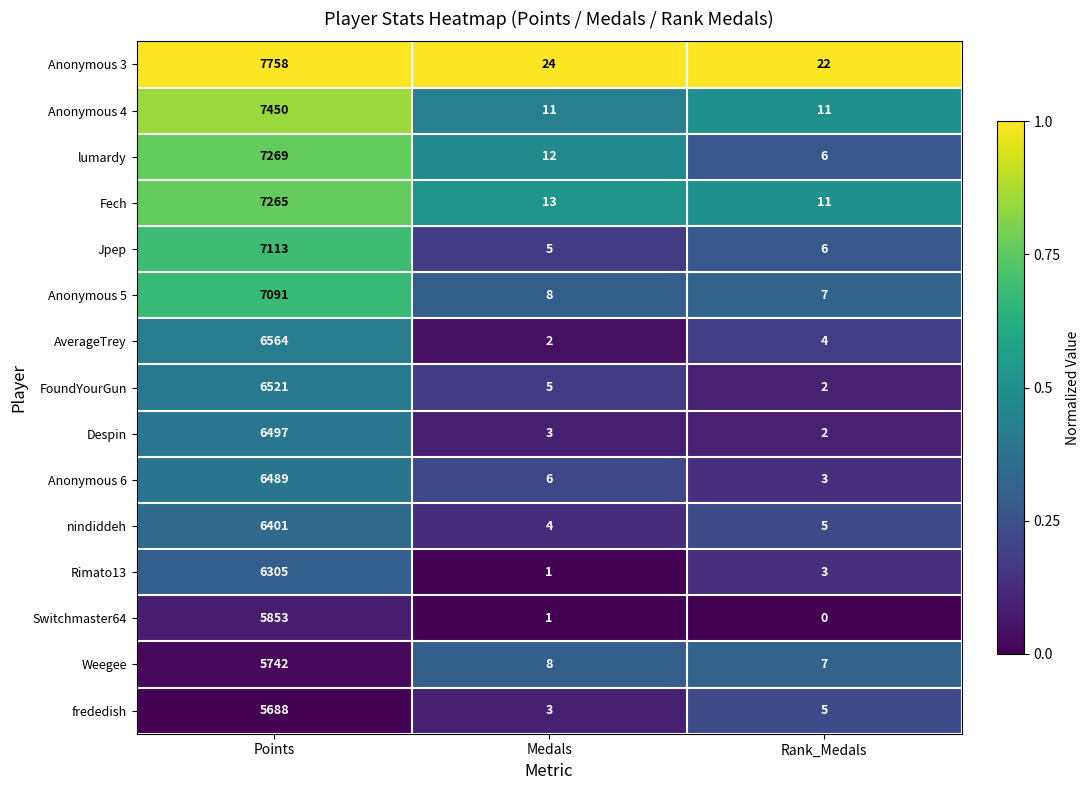

Which series has the largest total across all categories?

Anonymous 3